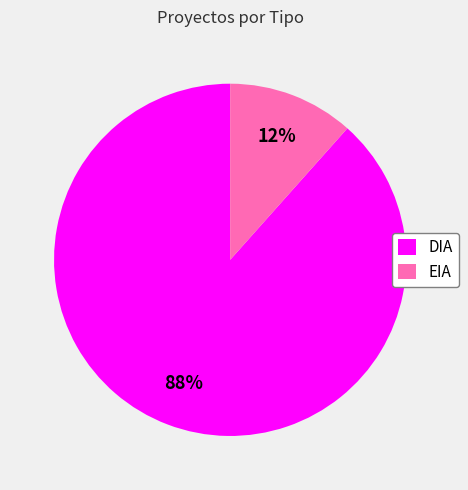

True or false: EIA accounts for 12% of the total.

True